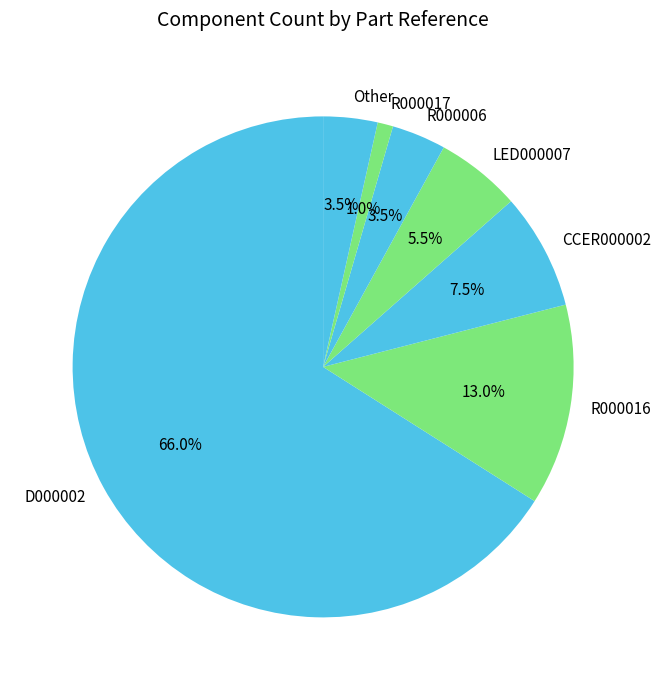

What is the total percentage of R000016 and CCER000002?

20.5%